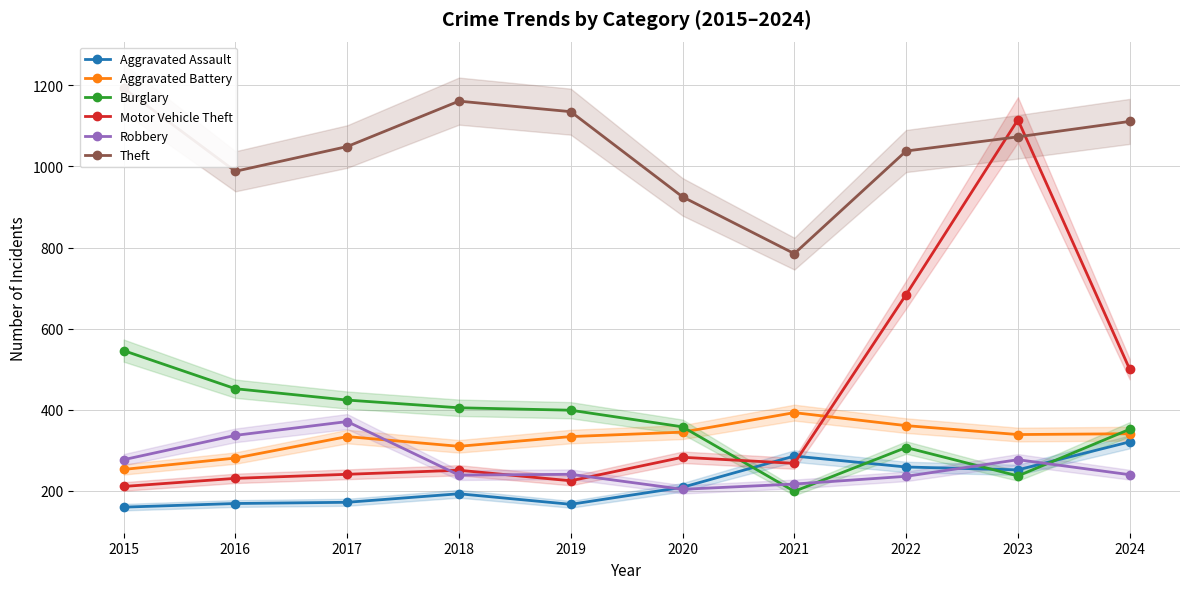

Which series has the widest spread of values?

Motor Vehicle Theft